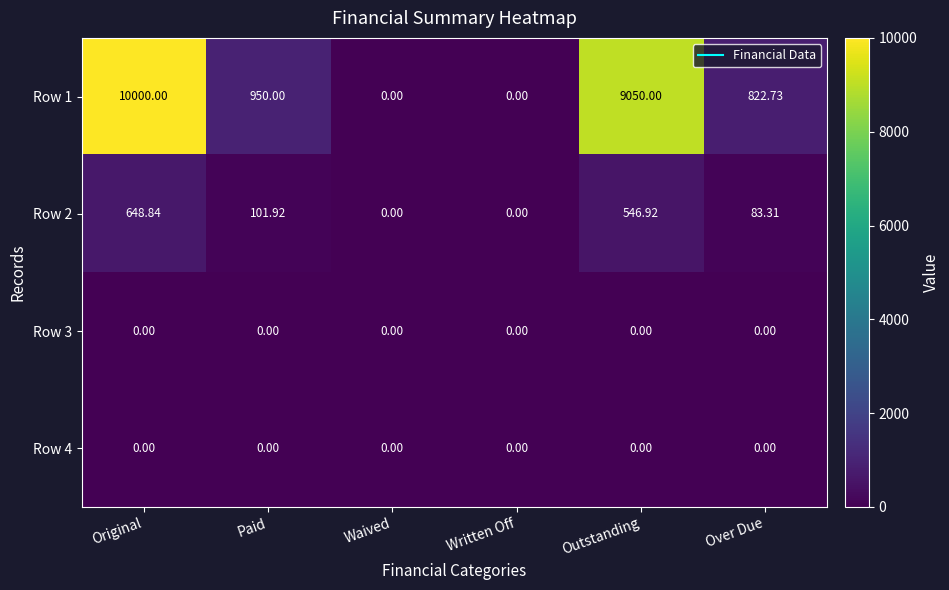

Which series changed the most between Original and Waived?

Row 1